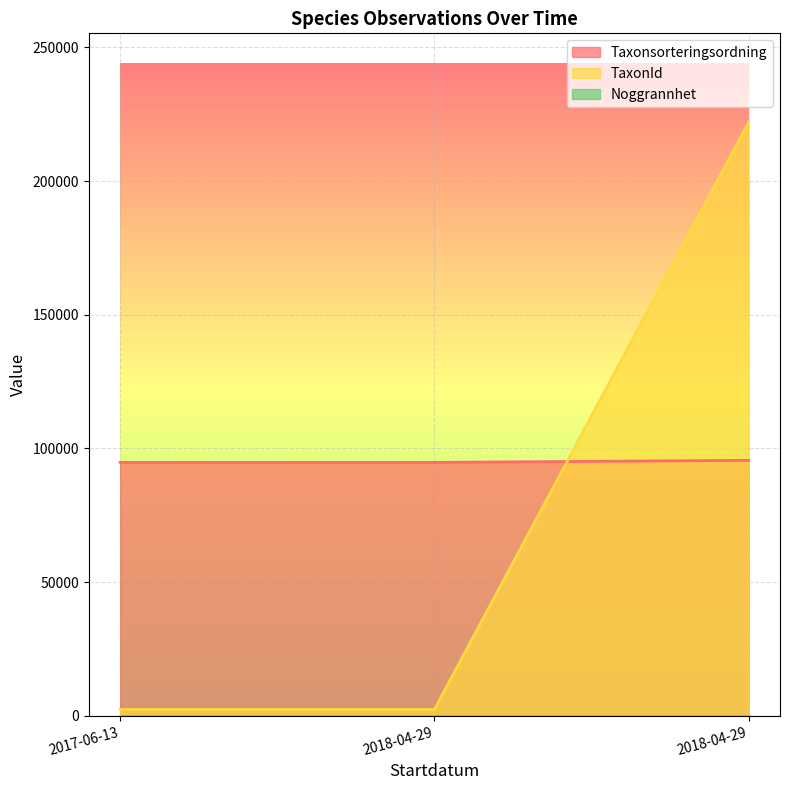

At which label does TaxonId reach its peak?

2018-04-29